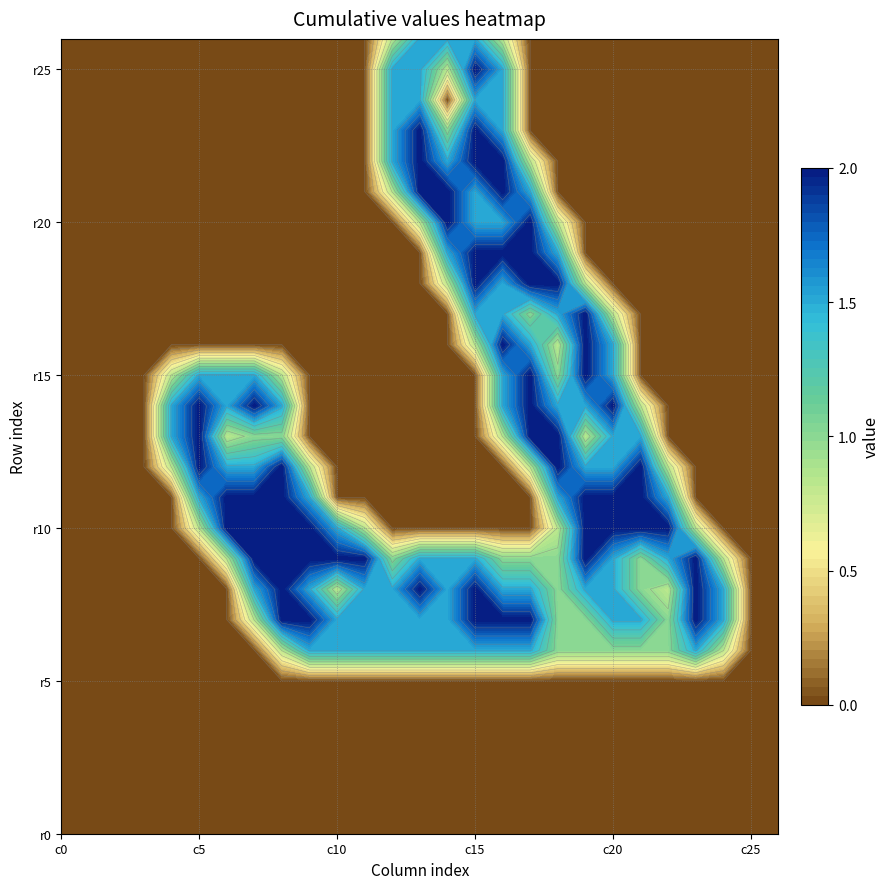

Reading left to right, what are all the values shown in this chart?

row_0: 0.0	0.0	0.0	0.0	0.0	0.0	0.0	0.0	0.0	0.0	0.0	0.0	0.0	0.0	0.0	0.0	0.0	0.0	0.0	0.0	0.0	0.0	0.0	0.0	0.0	0.0	0.0
row_1: 0.0	0.0	0.0	0.0	0.0	0.0	0.0	0.0	0.0	0.0	0.0	0.0	0.0	0.0	0.0	0.0	0.0	0.0	0.0	0.0	0.0	0.0	0.0	0.0	0.0	0.0	0.0
row_2: 0.0	0.0	0.0	0.0	0.0	0.0	0.0	0.0	0.0	0.0	0.0	0.0	0.0	0.0	0.0	0.0	0.0	0.0	0.0	0.0	0.0	0.0	0.0	0.0	0.0	0.0	0.0
row_3: 0.0	0.0	0.0	0.0	0.0	0.0	0.0	0.0	0.0	0.0	0.0	0.0	0.0	0.0	0.0	0.0	0.0	0.0	0.0	0.0	0.0	0.0	0.0	0.0	0.0	0.0	0.0
row_4: 0.0	0.0	0.0	0.0	0.0	0.0	0.0	0.0	0.0	0.0	0.0	0.0	0.0	0.0	0.0	0.0	0.0	0.0	0.0	0.0	0.0	0.0	0.0	0.0	0.0	0.0	0.0
row_5: 0.0	0.0	0.0	0.0	0.0	0.0	0.0	0.0	0.0	0.0	0.0	0.0	0.0	0.0	0.0	0.0	0.0	0.0	0.0	0.0	0.0	0.0	0.0	0.0	0.0	0.0	0.0
row_6: 0.0	0.0	0.0	0.0	0.0	0.0	0.0	0.0	0.8	1.5	1.5	1.5	1.5	1.5	1.5	1.5	1.5	1.5	1.0	1.0	1.0	1.0	1.0	1.5	0.8	0.0	0.0
row_7: 0.0	0.0	0.0	0.0	0.0	0.0	0.0	0.8	2.0	2.0	1.5	1.5	1.5	1.5	1.5	2.0	2.0	2.0	1.0	1.0	1.5	1.5	1.0	2.0	1.5	0.0	0.0
row_8: 0.0	0.0	0.0	0.0	0.0	0.0	0.0	1.5	2.0	1.5	0.8	1.5	1.5	2.0	1.5	2.0	1.5	1.5	1.0	1.5	1.5	1.0	0.8	2.0	1.5	0.0	0.0
row_9: 0.0	0.0	0.0	0.0	0.0	0.0	0.8	2.0	2.0	2.0	2.0	2.0	1.0	1.5	1.5	1.5	1.0	1.0	1.0	2.0	1.5	1.0	1.5	2.0	0.8	0.0	0.0
row_10: 0.0	0.0	0.0	0.0	0.0	0.8	2.0	2.0	2.0	2.0	1.5	0.8	0.0	0.0	0.0	0.0	0.0	0.0	0.8	2.0	2.0	2.0	2.0	0.8	0.0	0.0	0.0
row_11: 0.0	0.0	0.0	0.0	0.0	1.5	2.0	2.0	2.0	1.5	0.0	0.0	0.0	0.0	0.0	0.0	0.0	0.0	1.5	2.0	2.0	2.0	1.5	0.0	0.0	0.0	0.0
row_12: 0.0	0.0	0.0	0.0	0.8	2.0	1.5	1.5	2.0	0.8	0.0	0.0	0.0	0.0	0.0	0.0	0.0	0.8	2.0	1.5	1.5	2.0	0.8	0.0	0.0	0.0	0.0
row_13: 0.0	0.0	0.0	0.0	1.5	2.0	0.8	1.0	1.0	0.0	0.0	0.0	0.0	0.0	0.0	0.0	0.8	2.0	2.0	0.8	1.5	1.5	0.0	0.0	0.0	0.0	0.0
row_14: 0.0	0.0	0.0	0.0	1.5	2.0	1.5	2.0	1.5	0.0	0.0	0.0	0.0	0.0	0.0	0.0	1.5	2.0	1.5	1.5	2.0	0.8	0.0	0.0	0.0	0.0	0.0
row_15: 0.0	0.0	0.0	0.0	0.8	1.5	1.5	1.5	0.8	0.0	0.0	0.0	0.0	0.0	0.0	0.0	1.5	2.0	1.0	2.0	1.5	0.0	0.0	0.0	0.0	0.0	0.0
row_16: 0.0	0.0	0.0	0.0	0.0	0.0	0.0	0.0	0.0	0.0	0.0	0.0	0.0	0.0	0.0	0.8	2.0	1.5	0.8	2.0	1.5	0.0	0.0	0.0	0.0	0.0	0.0
row_17: 0.0	0.0	0.0	0.0	0.0	0.0	0.0	0.0	0.0	0.0	0.0	0.0	0.0	0.0	0.0	1.5	1.5	1.0	1.5	2.0	0.8	0.0	0.0	0.0	0.0	0.0	0.0
row_18: 0.0	0.0	0.0	0.0	0.0	0.0	0.0	0.0	0.0	0.0	0.0	0.0	0.0	0.0	0.8	2.0	1.5	2.0	2.0	0.8	0.0	0.0	0.0	0.0	0.0	0.0	0.0
row_19: 0.0	0.0	0.0	0.0	0.0	0.0	0.0	0.0	0.0	0.0	0.0	0.0	0.0	0.0	1.5	2.0	2.0	2.0	1.5	0.0	0.0	0.0	0.0	0.0	0.0	0.0	0.0
row_20: 0.0	0.0	0.0	0.0	0.0	0.0	0.0	0.0	0.0	0.0	0.0	0.0	0.0	0.8	2.0	1.5	1.5	2.0	0.8	0.0	0.0	0.0	0.0	0.0	0.0	0.0	0.0
row_21: 0.0	0.0	0.0	0.0	0.0	0.0	0.0	0.0	0.0	0.0	0.0	0.0	0.8	2.0	2.0	1.5	2.0	1.5	0.0	0.0	0.0	0.0	0.0	0.0	0.0	0.0	0.0
row_22: 0.0	0.0	0.0	0.0	0.0	0.0	0.0	0.0	0.0	0.0	0.0	0.0	1.5	2.0	1.5	2.0	2.0	0.8	0.0	0.0	0.0	0.0	0.0	0.0	0.0	0.0	0.0
row_23: 0.0	0.0	0.0	0.0	0.0	0.0	0.0	0.0	0.0	0.0	0.0	0.0	1.5	2.0	1.0	2.0	1.5	0.0	0.0	0.0	0.0	0.0	0.0	0.0	0.0	0.0	0.0
row_24: 0.0	0.0	0.0	0.0	0.0	0.0	0.0	0.0	0.0	0.0	0.0	0.0	1.5	1.5	0.0	1.5	1.5	0.0	0.0	0.0	0.0	0.0	0.0	0.0	0.0	0.0	0.0
row_25: 0.0	0.0	0.0	0.0	0.0	0.0	0.0	0.0	0.0	0.0	0.0	0.0	1.5	1.5	0.8	2.0	1.5	0.0	0.0	0.0	0.0	0.0	0.0	0.0	0.0	0.0	0.0
row_26: 0.0	0.0	0.0	0.0	0.0	0.0	0.0	0.0	0.0	0.0	0.0	0.0	0.8	1.5	1.5	1.5	0.8	0.0	0.0	0.0	0.0	0.0	0.0	0.0	0.0	0.0	0.0